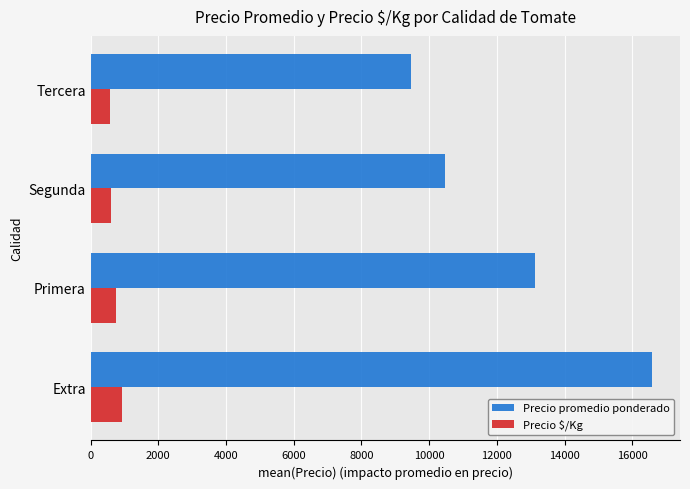

Is it true that Precio $/Kg equals 921 at Extra?

True